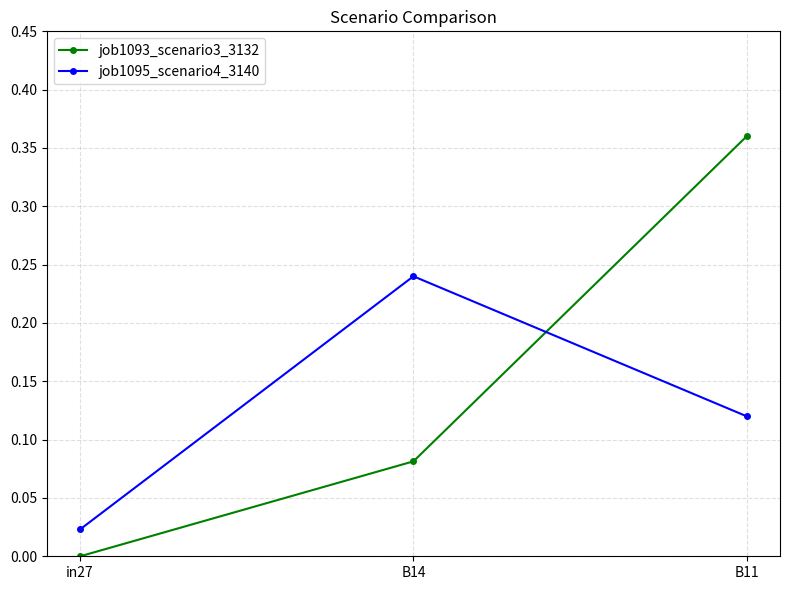

What position from the left is B14?

2